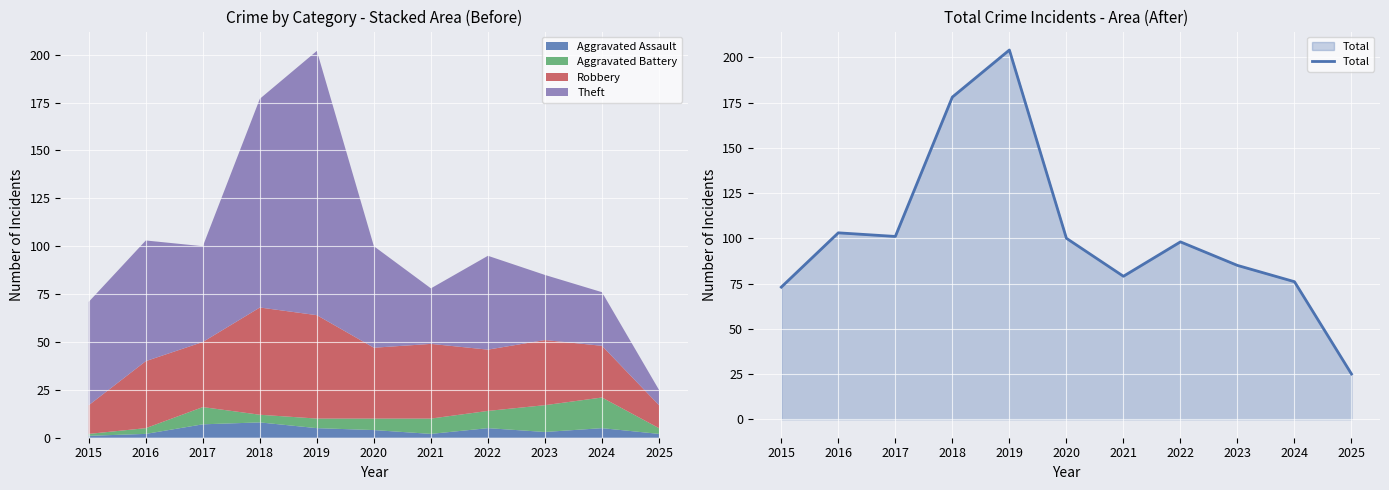

At which category does the chart reach its peak across all series?

2019